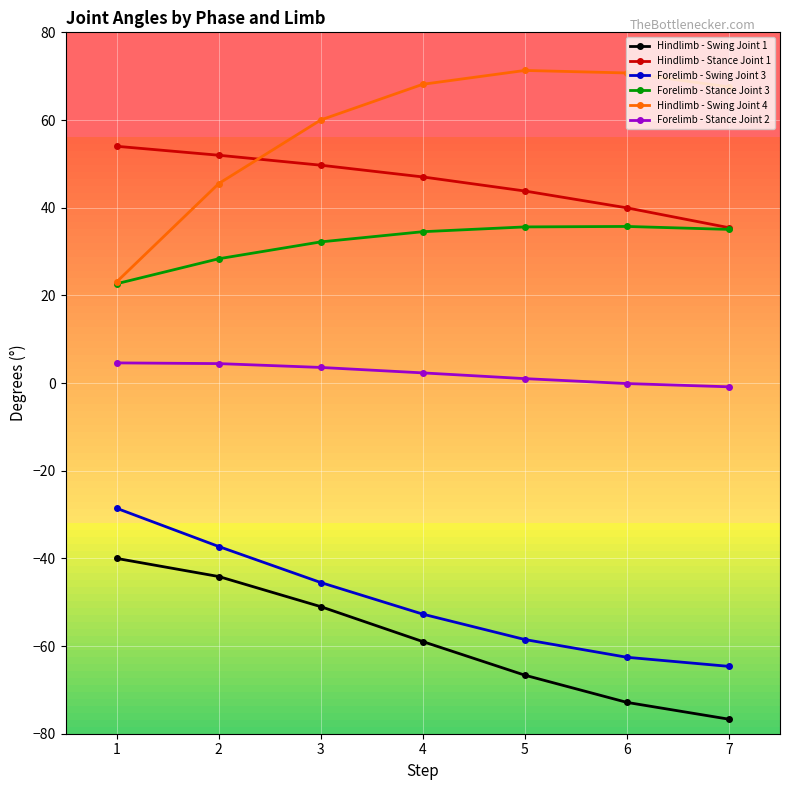

Is the value of Hindlimb - Stance Joint 1 at 2 greater than the value of Forelimb - Swing Joint 3 at 3?

Yes